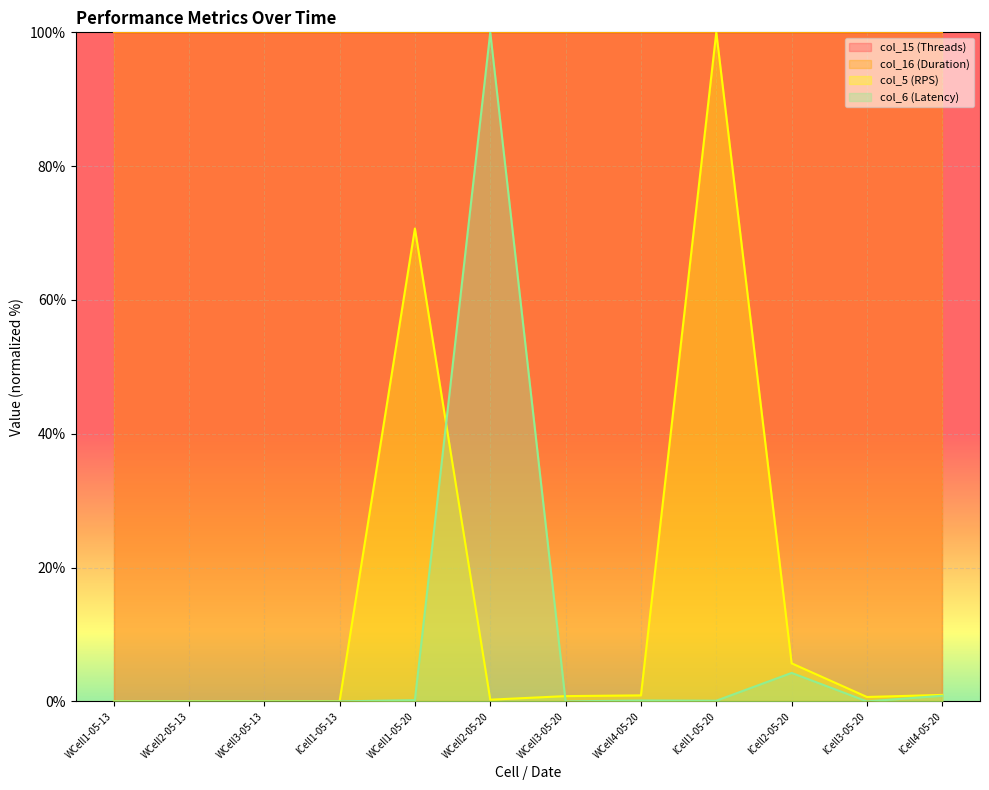

What position from the left is lCell2-05-20?

10